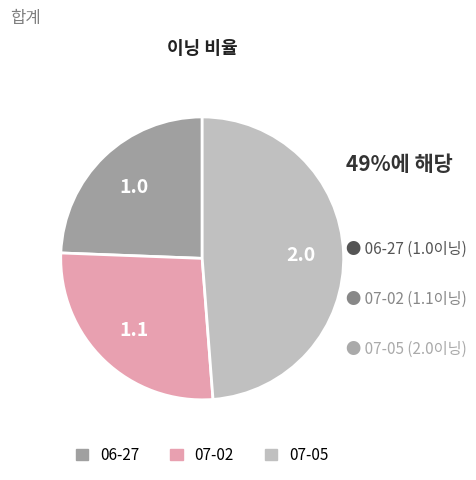

Is there a majority slice in this chart?

No